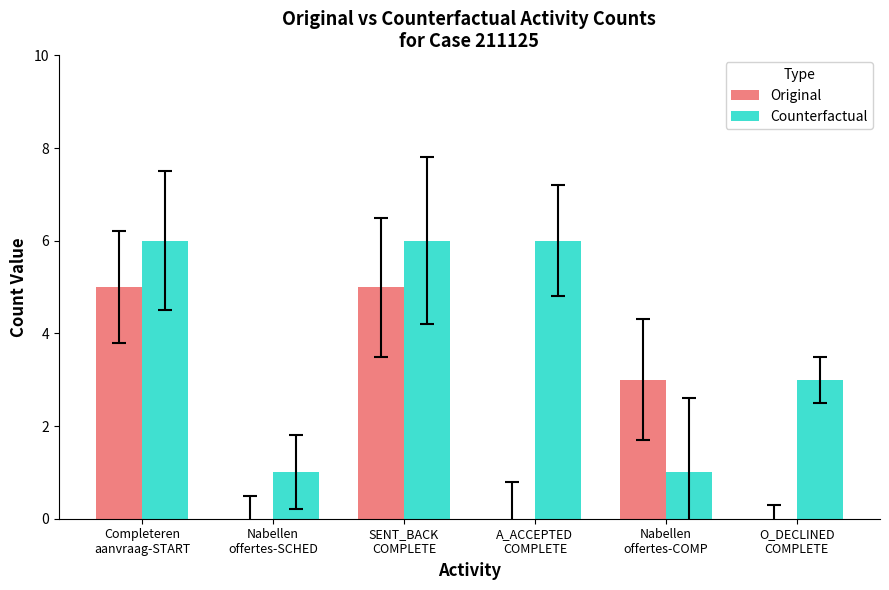

Reading right to left, what are all the values shown in this chart?

Original: 0	3	0	5	0	5
Counterfactual: 3	1	6	6	1	6